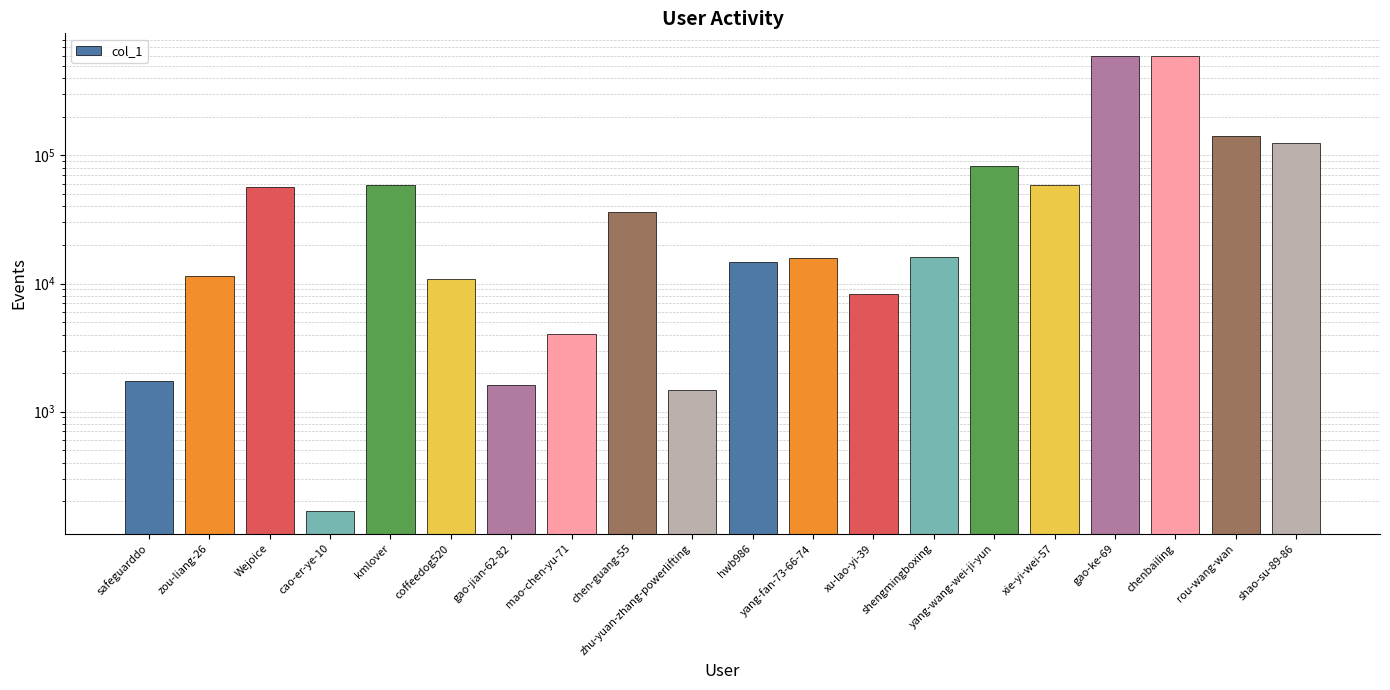

The chart shows a value of 144228 at yang-wang-wei-ji-yun. True or false?

False